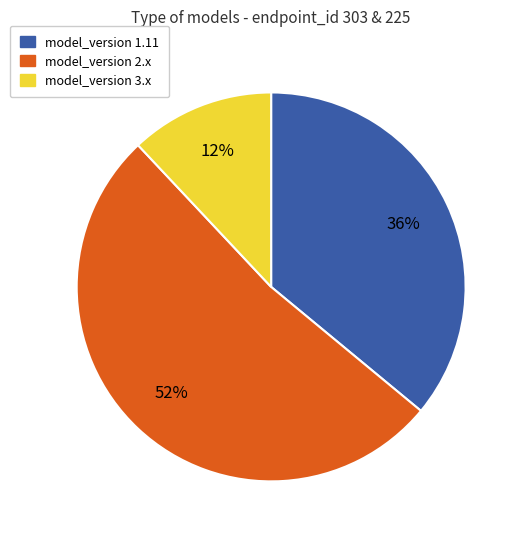

Does any single category account for the majority?

Yes